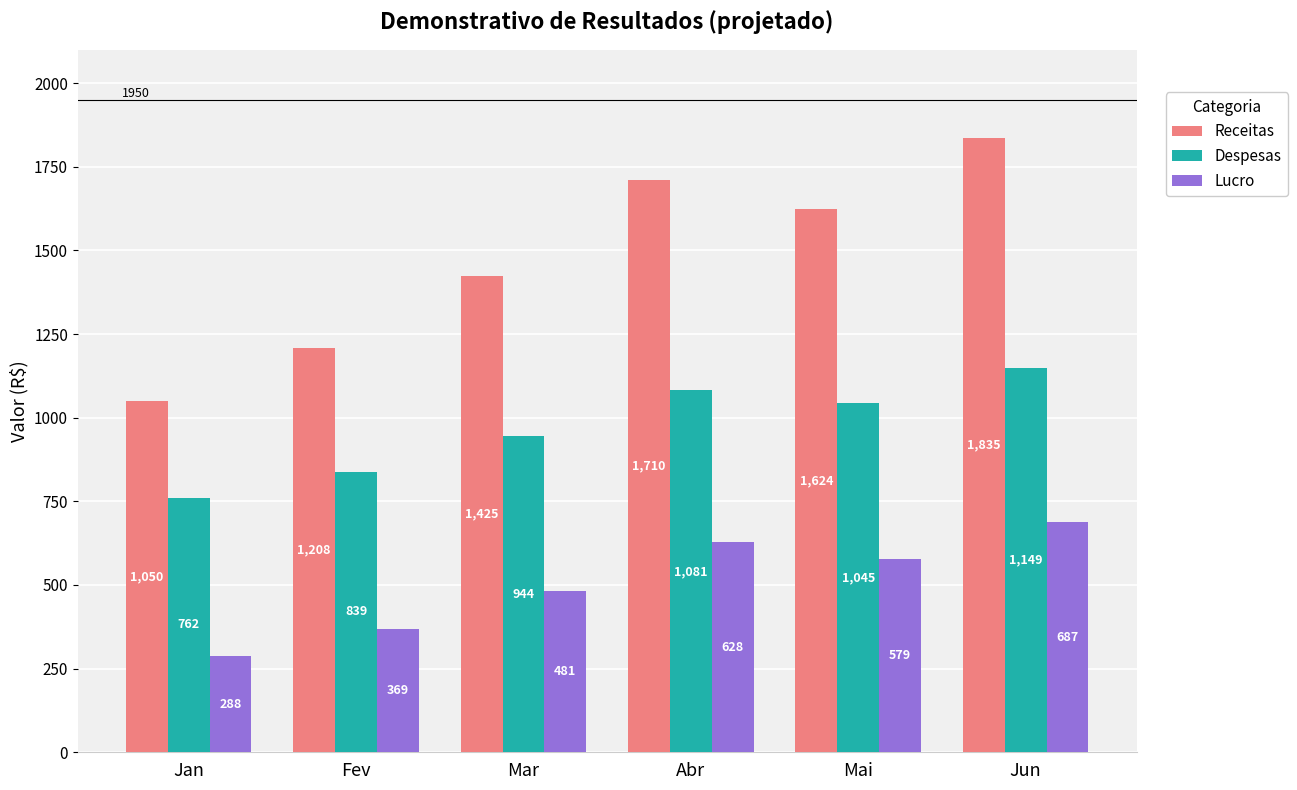

List the series in order of their overall mean, lowest first.

Lucro, Despesas, Receitas